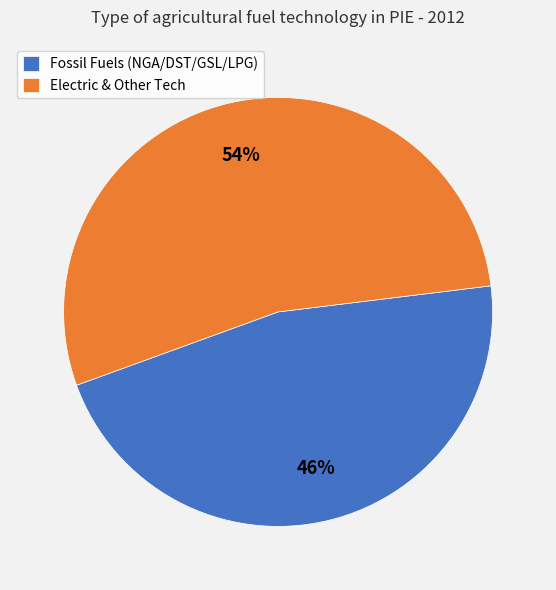

Is the sum of Fossil Fuels (NGA/DST/GSL/LPG) and Electric & Other Tech greater than half?

Yes